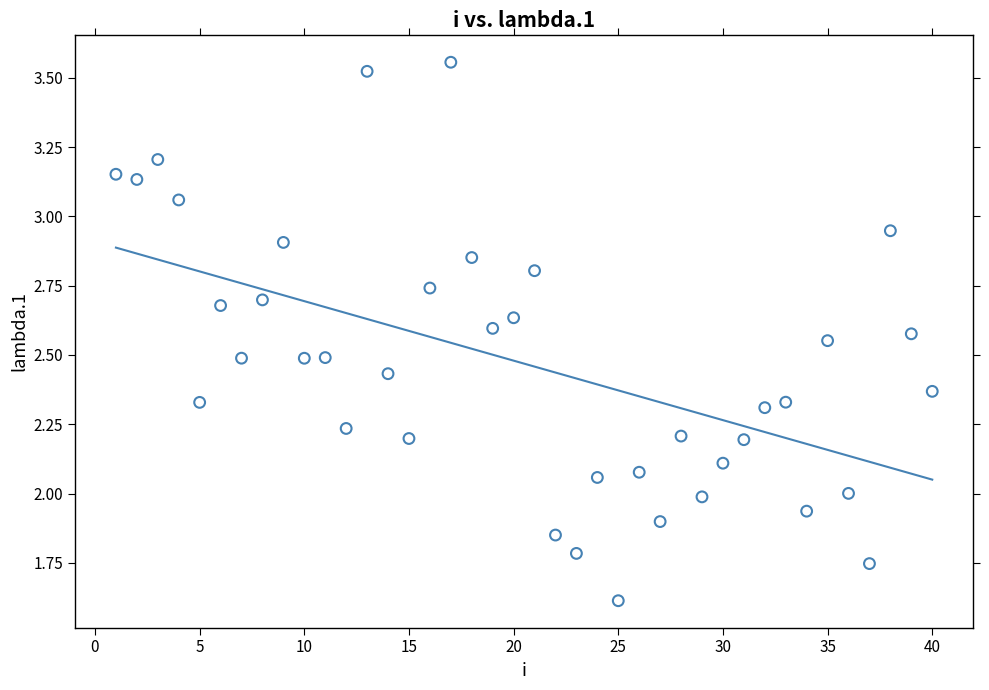

What is the range of X values (max minus min)?

39.0